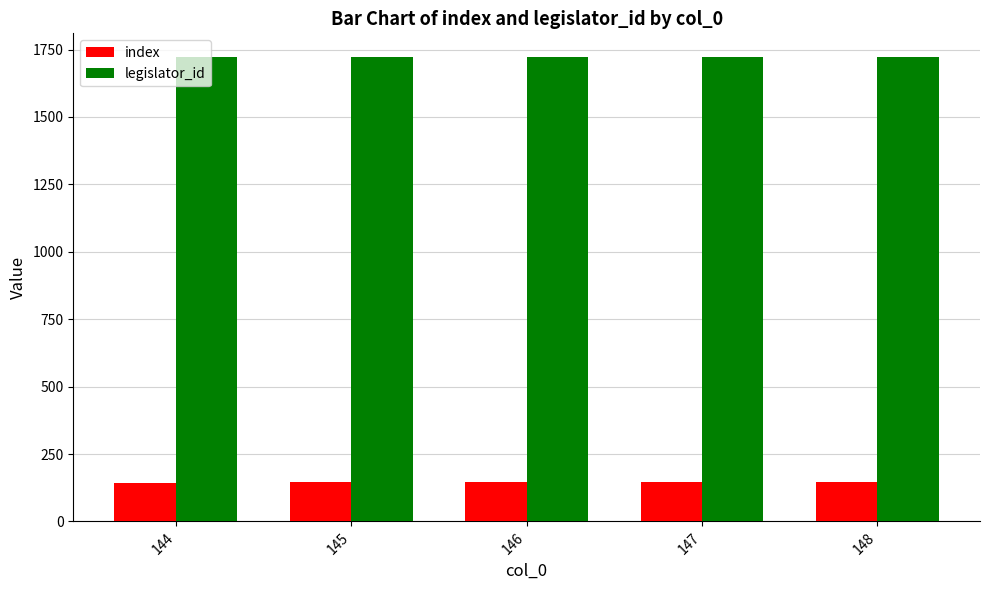

List the series in order of their peak value, highest first.

legislator_id, index